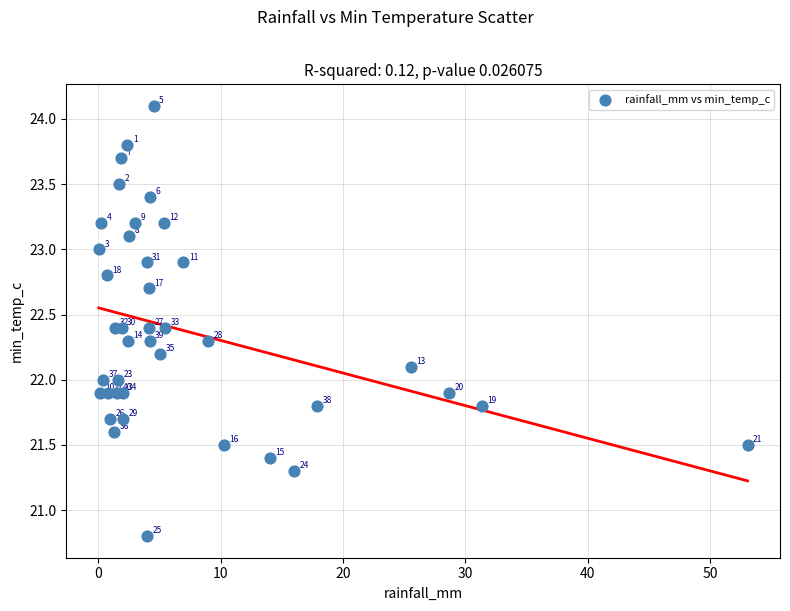

What Y value in the scatter plot is closest to 22?

22.0